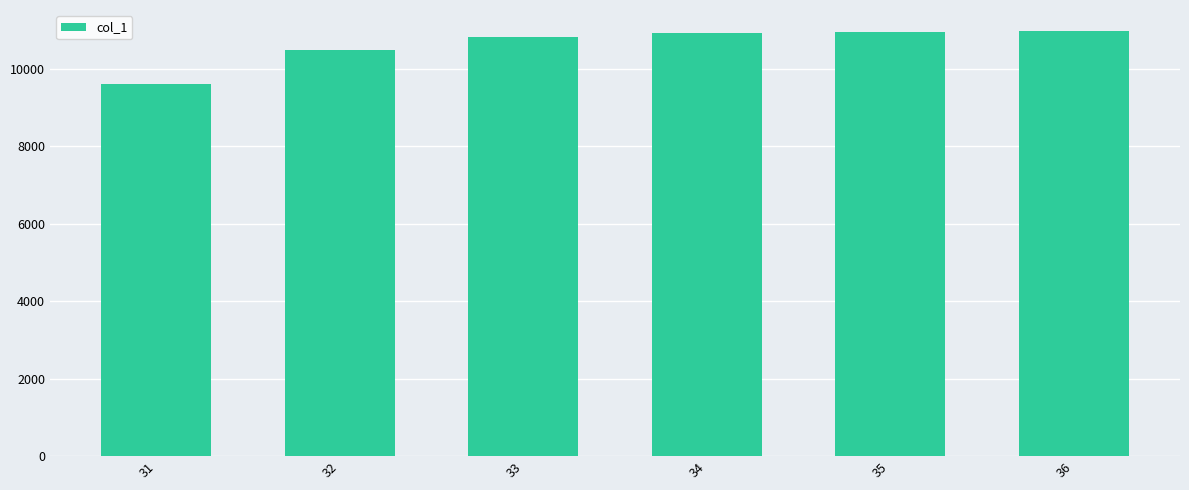

Approximately how many times larger is the value at 34 compared to 35?

1.0